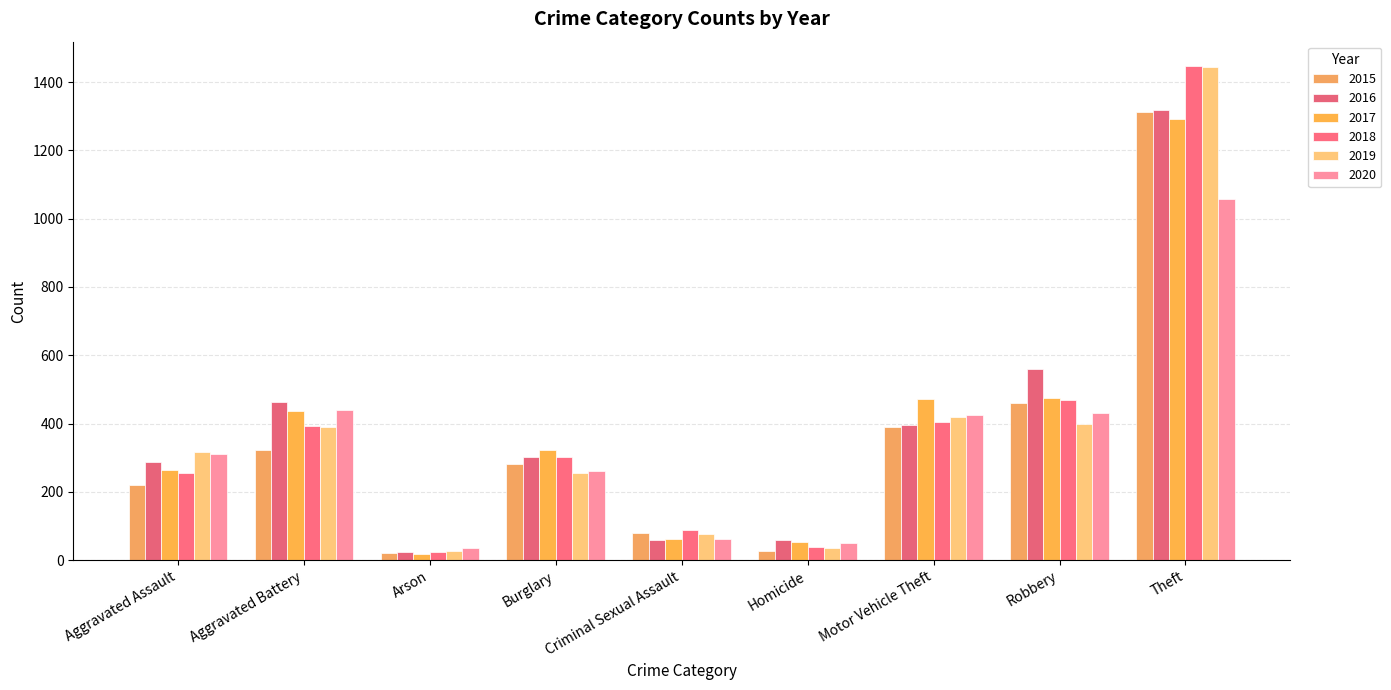

Reading right to left, extract all data points from this chart.

2015: 1313	461	391	27	80	283	21	323	219
2016: 1319	561	395	58	60	303	24	464	286
2017: 1291	476	471	52	61	323	18	436	265
2018: 1446	468	405	40	89	302	25	393	255
2019: 1443	398	419	36	78	254	27	390	318
2020: 1058	430	424	50	63	262	35	440	311